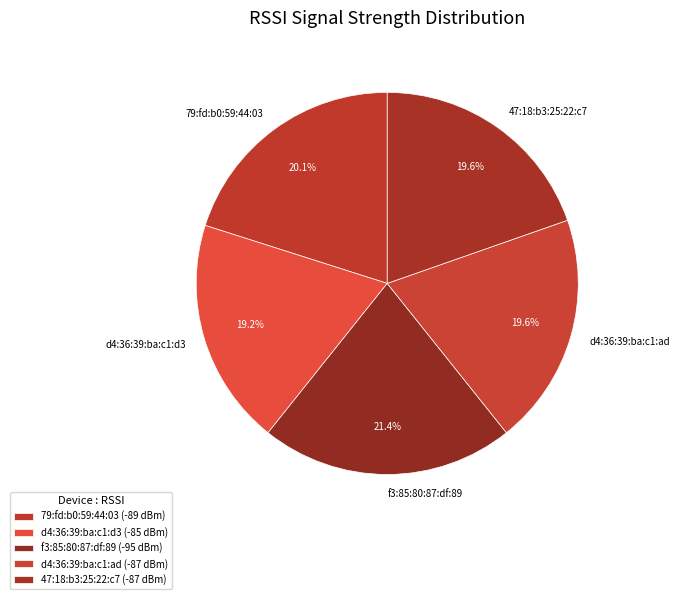

To the nearest percent, what is the difference between the f3:85:80:87:df:89 and 47:18:b3:25:22:c7 slice percentages?

2%